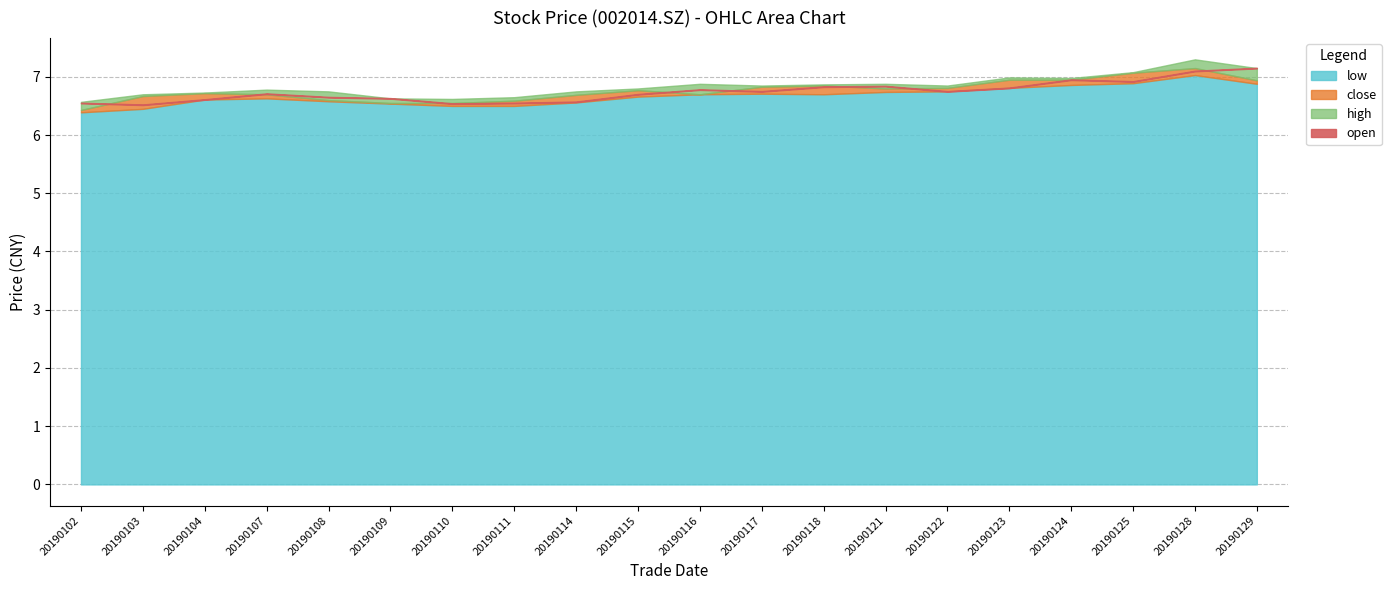

Is the value of low at 20190103 greater than the value of open at 20190116?

No